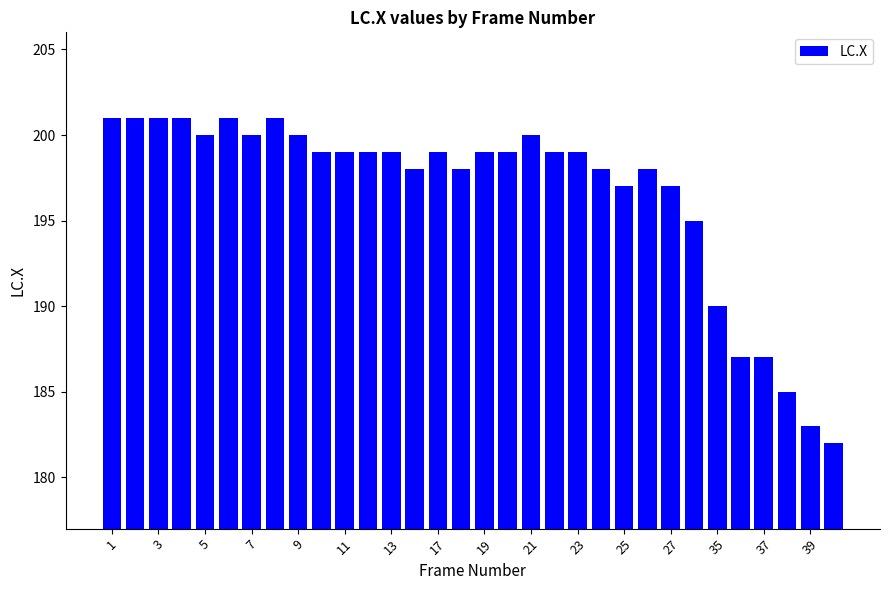

What is the sum of all values?

6292